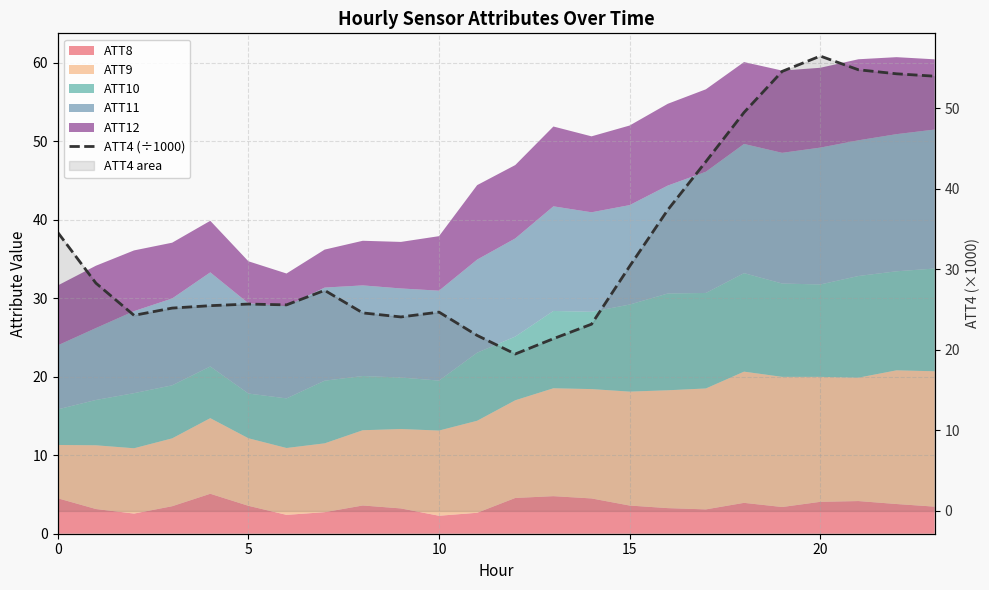

Read the value at 23.

54.0